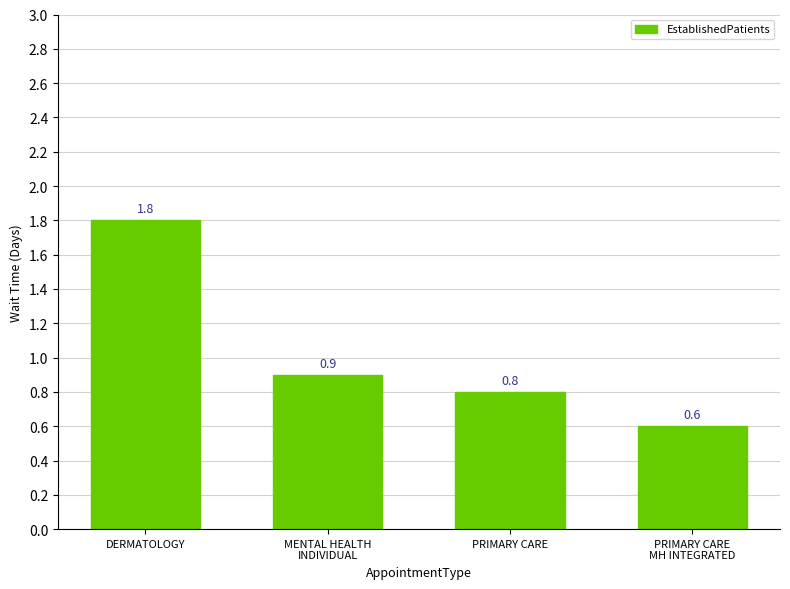

What is the label of the 1st bar from the right?

PRIMARY CARE
MH INTEGRATED